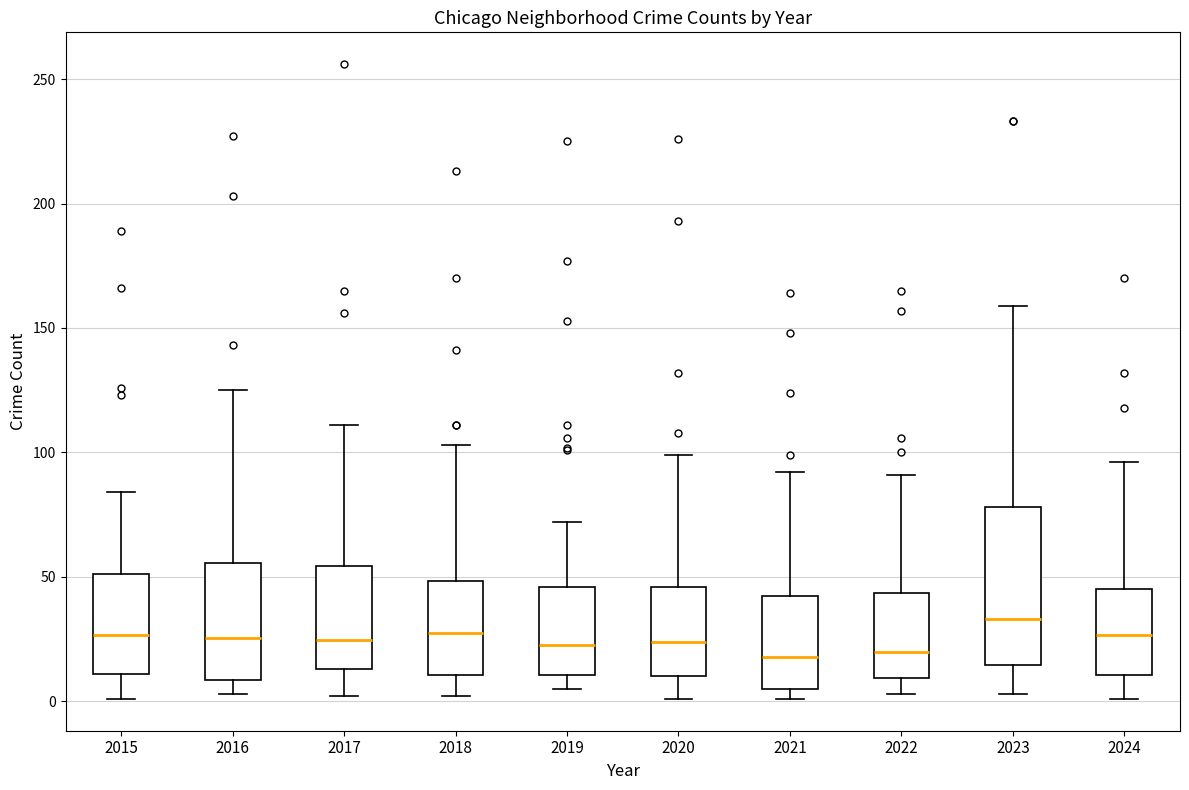

Reading left to right, transcribe this box plot: for each box, give where its median line is, the range the box spans, and where its two whiskers end, as read against the y-axis. The values are not printed on the chart, so give them approximately, as read against the axis.

2015: median 25, box 10 to 50, whiskers 0 to 85
2016: median 25, box 10 to 55, whiskers 5 to 125
2017: median 25, box 15 to 55, whiskers 0 to 110
2018: median 30, box 10 to 50, whiskers 0 to 105
2019: median 25, box 10 to 45, whiskers 5 to 70
2020: median 25, box 10 to 45, whiskers 0 to 100
2021: median 20, box 5 to 40, whiskers 0 to 90
2022: median 20, box 10 to 45, whiskers 5 to 90
2023: median 35, box 15 to 80, whiskers 5 to 160
2024: median 25, box 10 to 45, whiskers 0 to 95